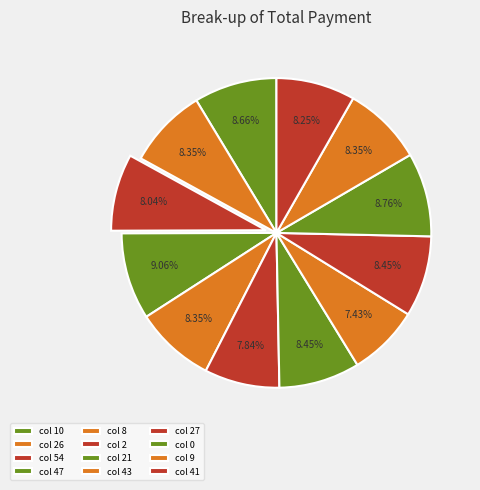

Count the number of slices in the pie.

12